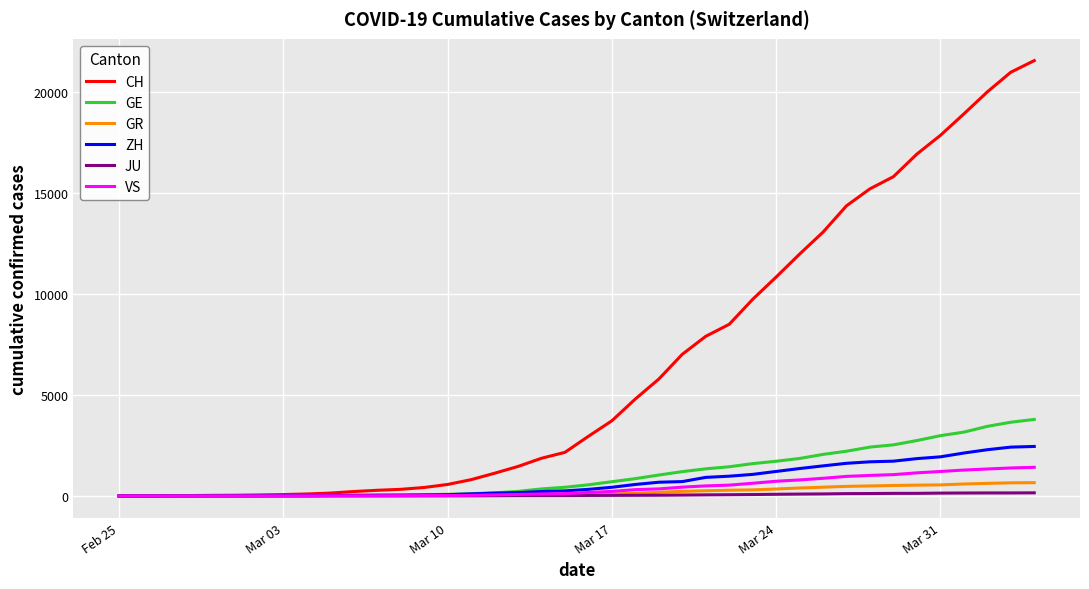

Which series has the largest range (max minus min)?

CH